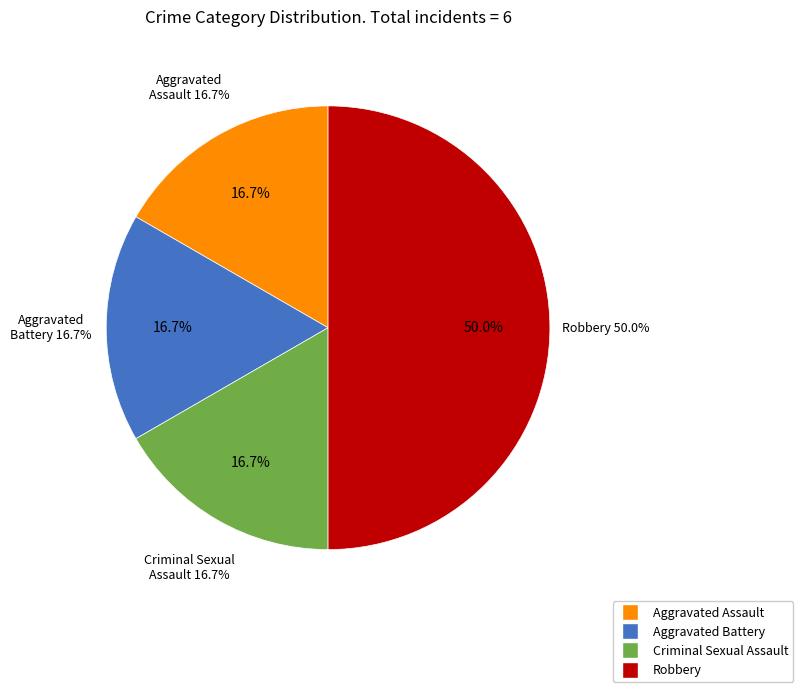

How many segments does this pie chart have?

4